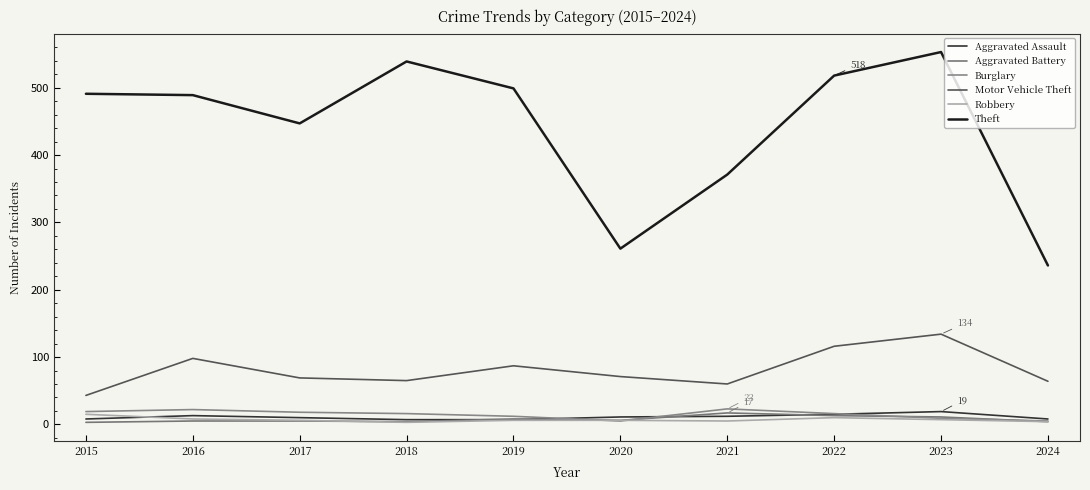

Where is the first local minimum for Motor Vehicle Theft?

2018